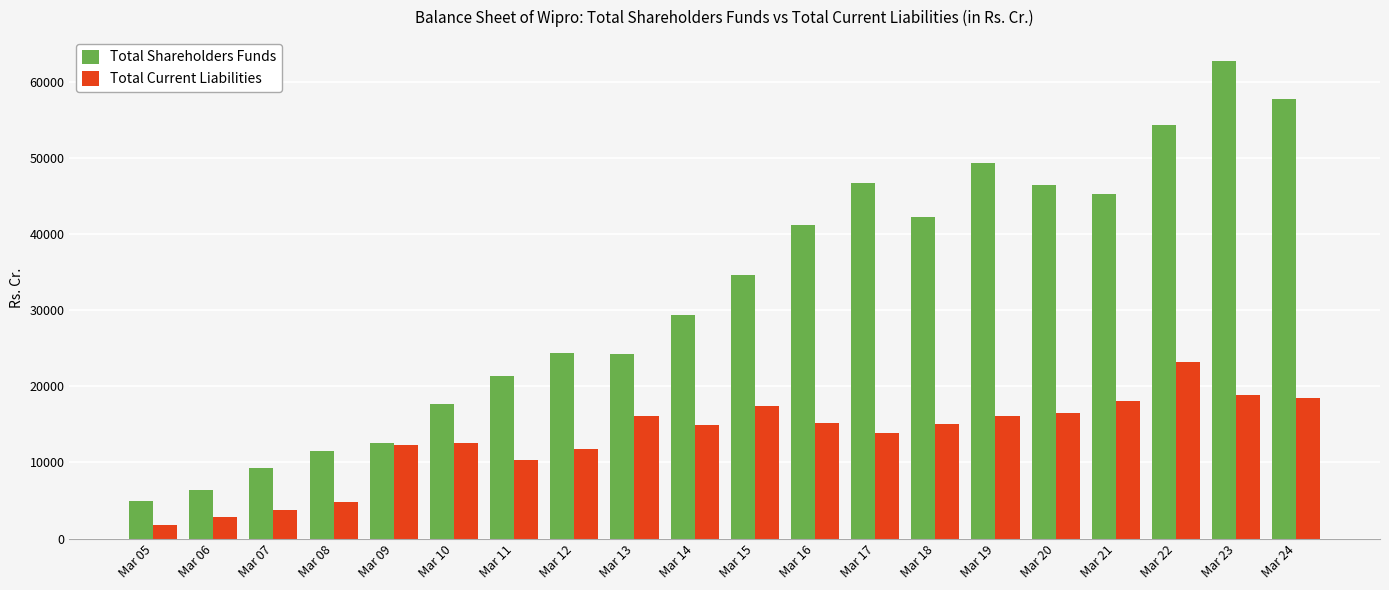

How many groups of bars are there?

20